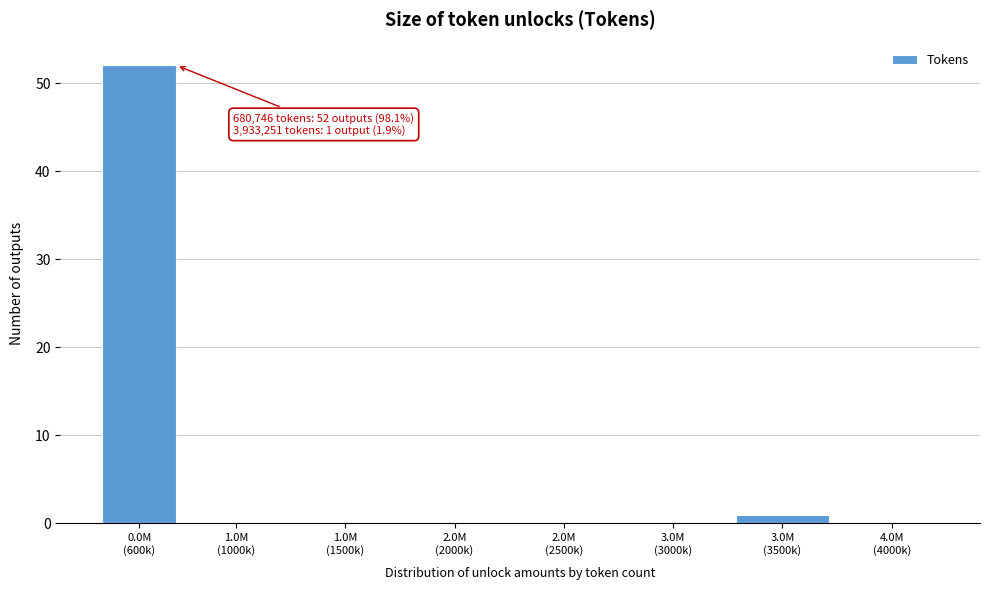

What is the sum of all values?

53